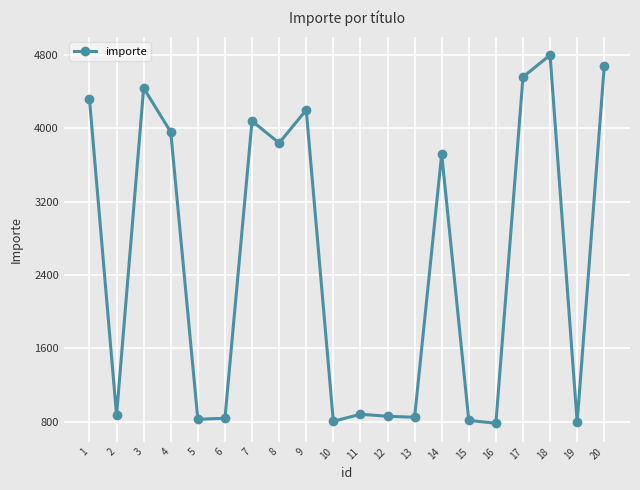

At which label is the value closest to 2790?

14